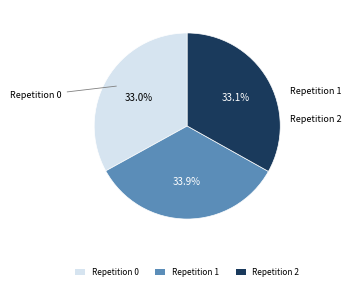

What percentage do Repetition 0 and Repetition 1 together represent?

66.9%